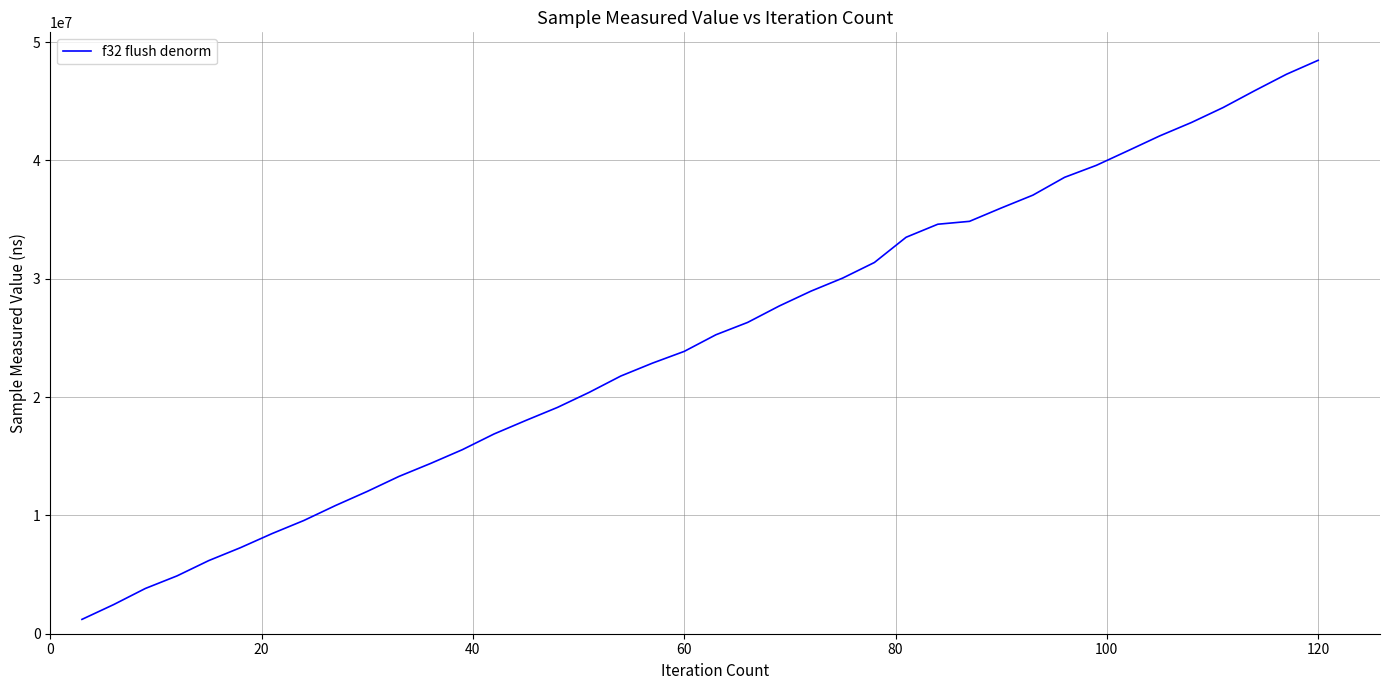

What is the maximum value shown in the chart?

48459369